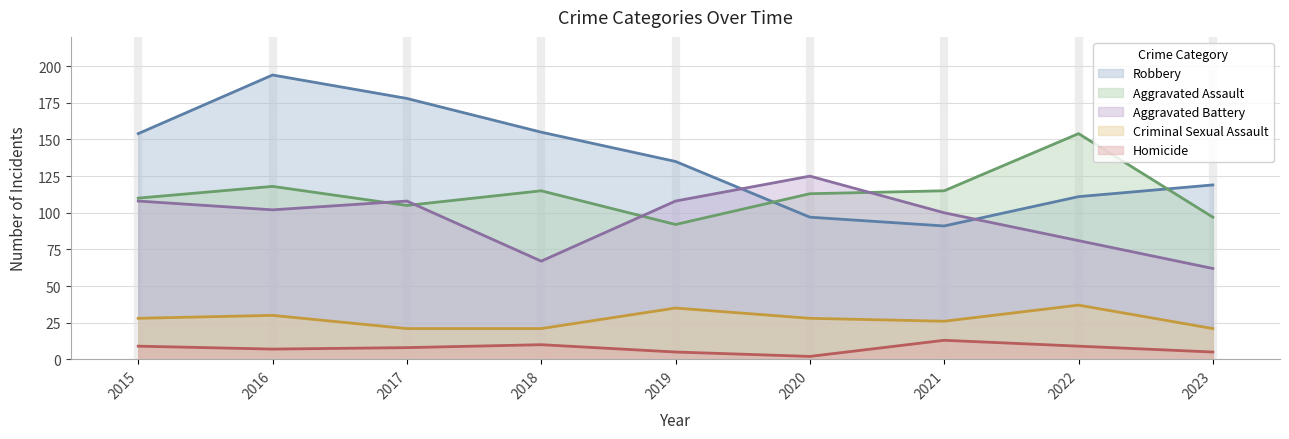

What is the sum of all Criminal Sexual Assault values?

247